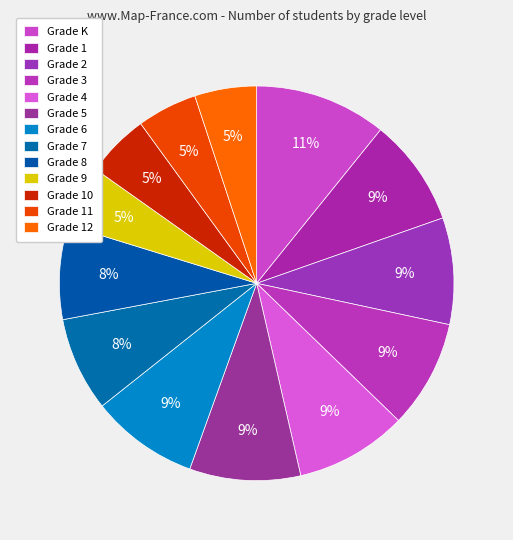

How many slices are in this pie chart?

13